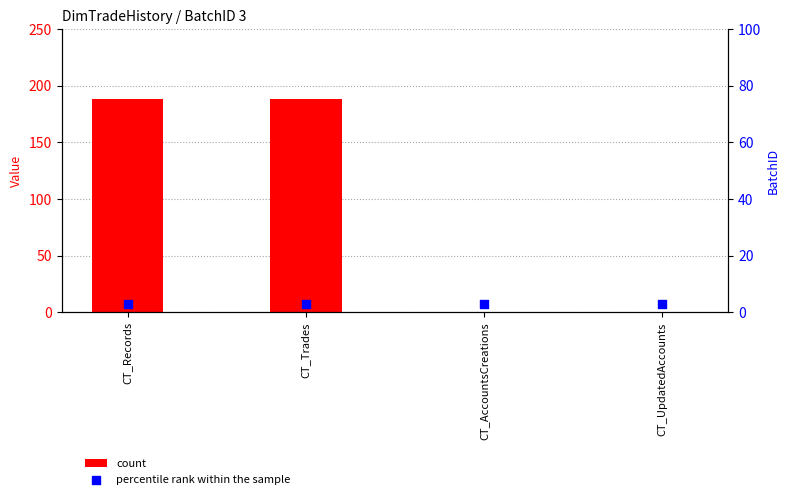

What are all the series names shown in the legend?

count, percentile rank within the sample